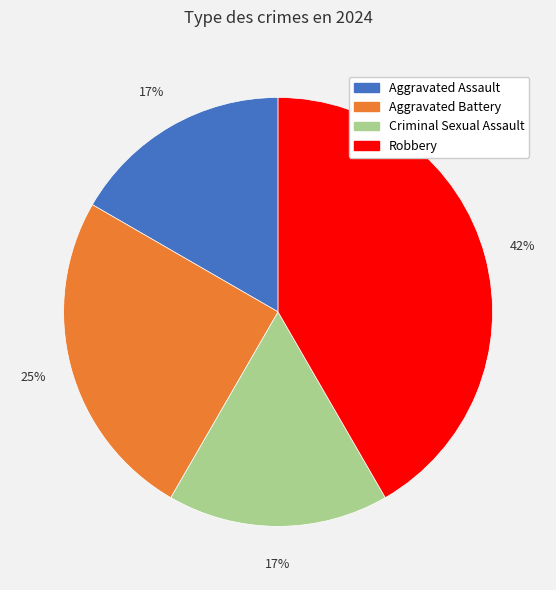

How many slices are in this pie chart?

4